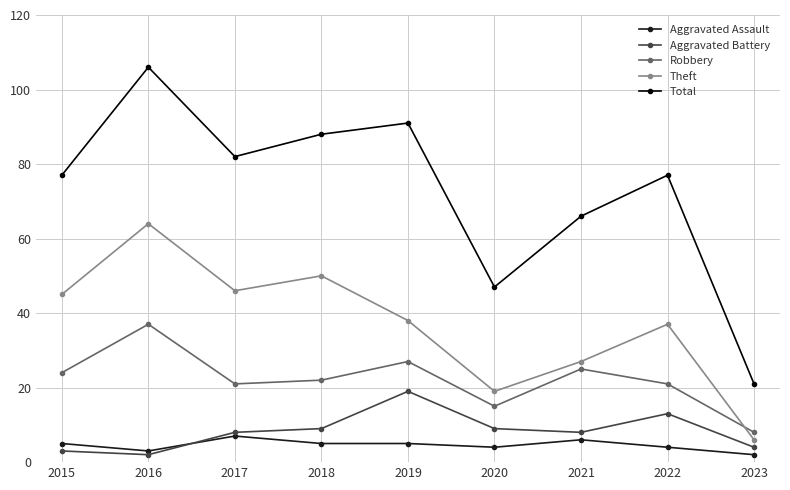

What value does the Aggravated Assault series have at 2018?

5